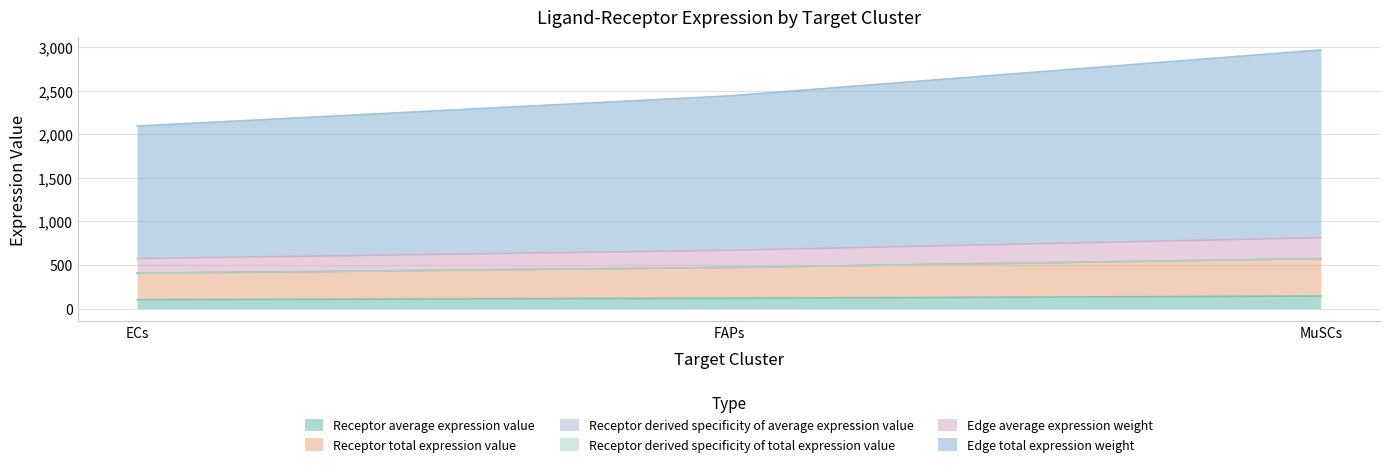

List the labels in order of Receptor derived specificity of average expression value value, largest first.

MuSCs, FAPs, ECs